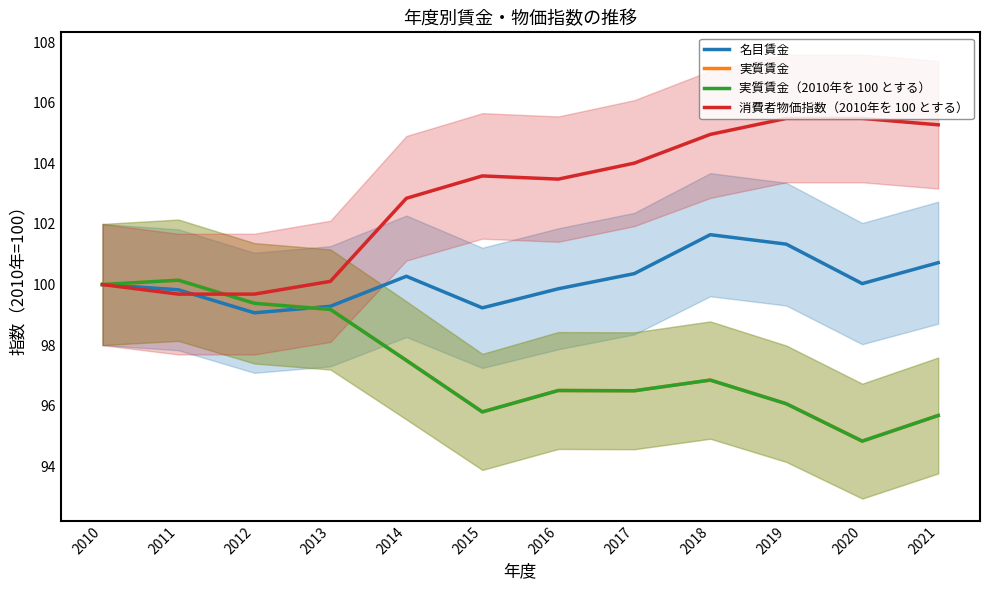

Where is 消費者物価指数（2010年を 100 とする） nearest to the value 102?

2014